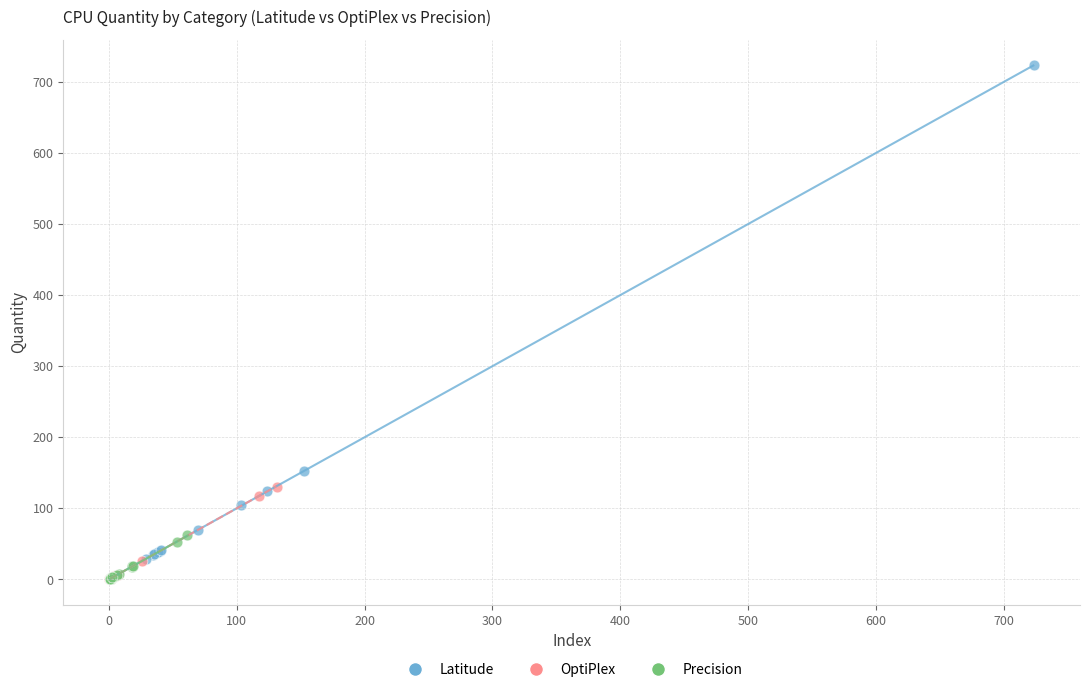

What are all the series names shown in the legend?

Latitude, OptiPlex, Precision